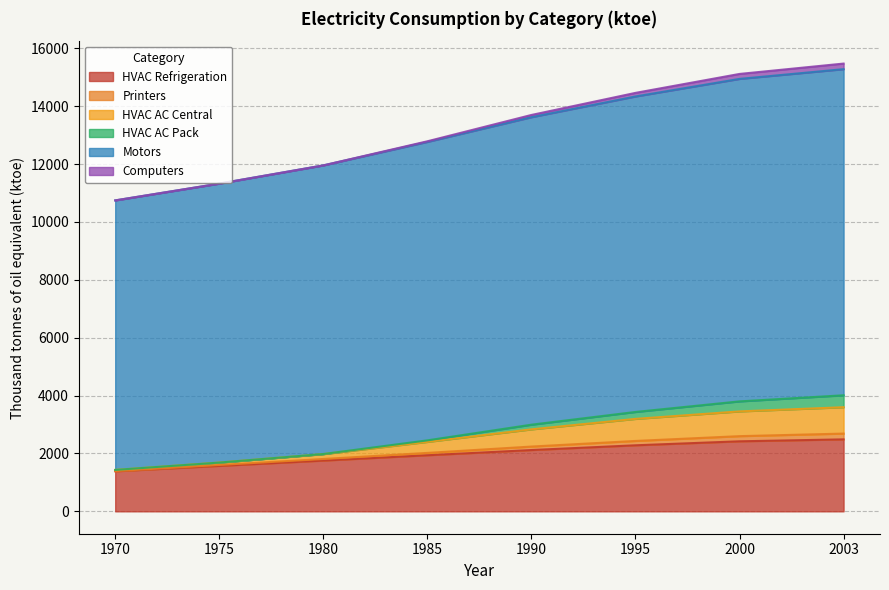

Which category has the lowest value across all series?

1970